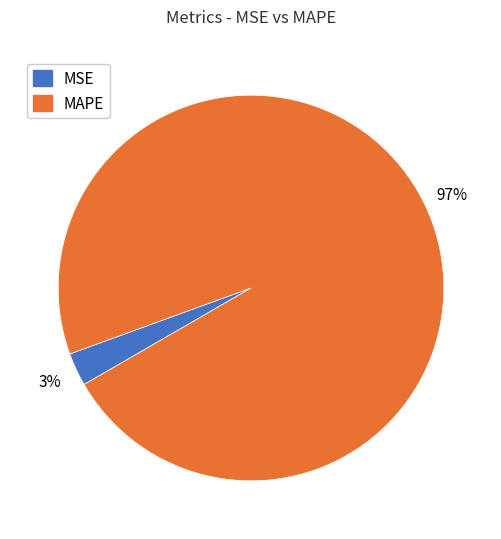

To the nearest percent, what is the difference between the MSE and MAPE slice percentages?

94%